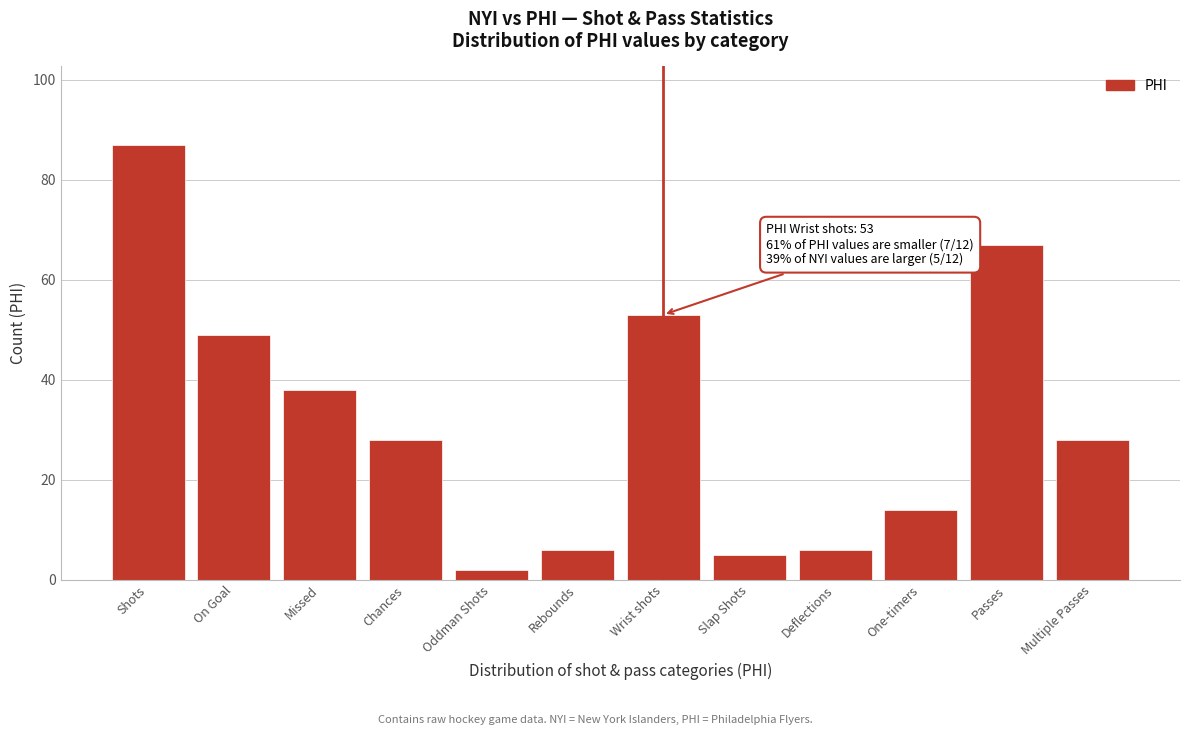

Reading left to right, what are all the values shown in this chart?

Shots=87	On Goal=49	Missed=38	Chances=28	Oddman Shots=2	Rebounds=6	Wrist shots=53	Slap Shots=5	Deflections=6	One-timers=14	Passes=67	Multiple Passes=28